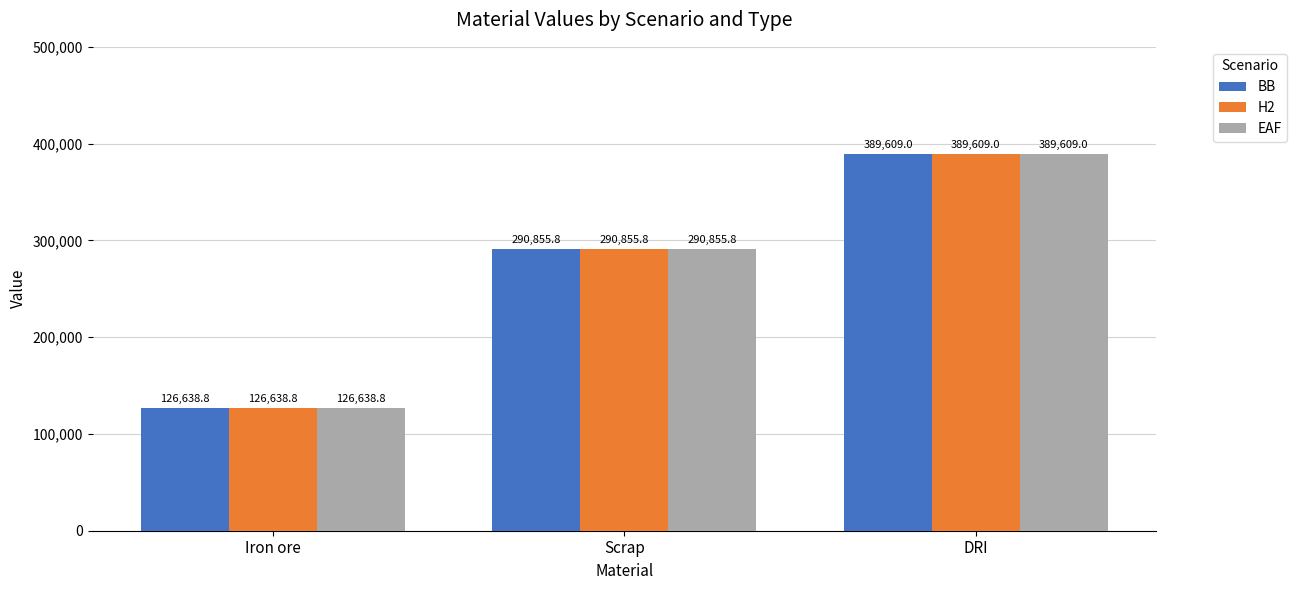

What are all the series names shown in the legend?

BB, H2, EAF